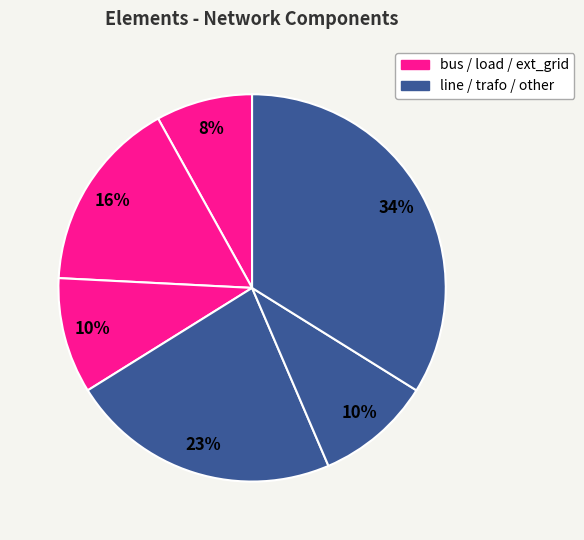

How many slices are in this pie chart?

6